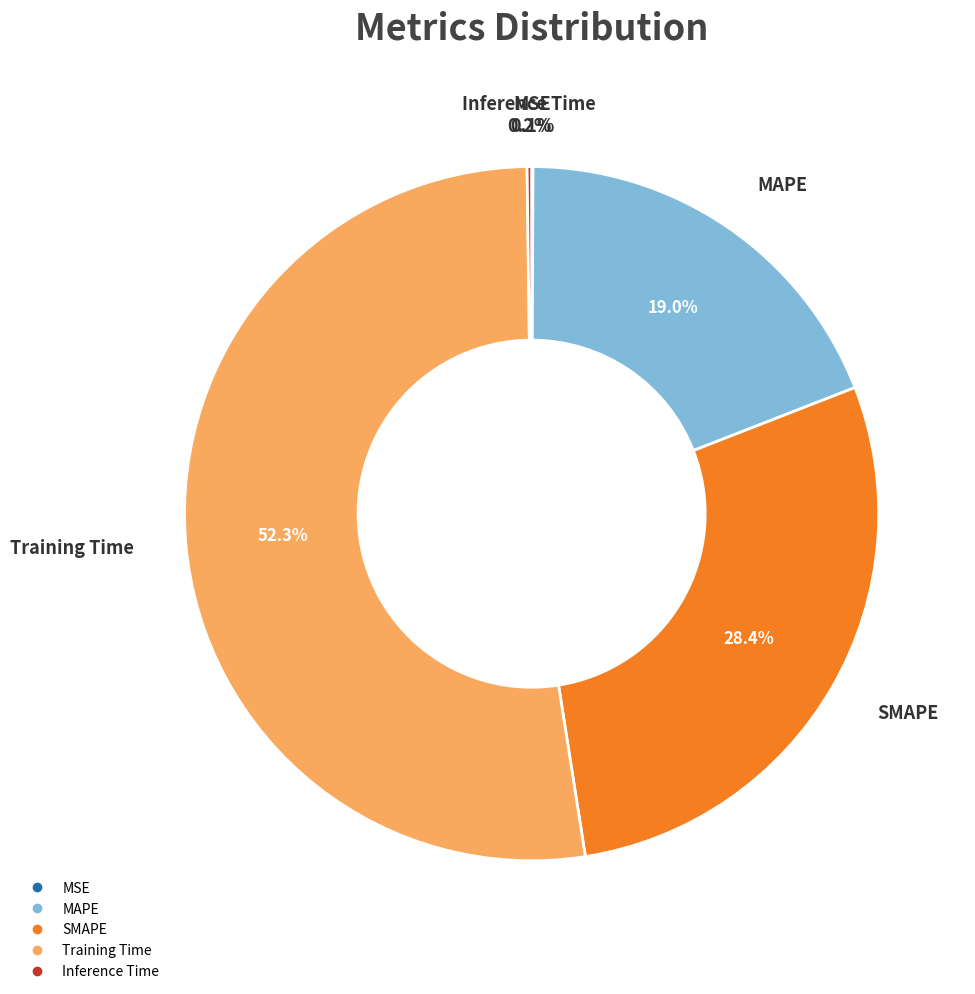

Does MAPE account for over 50% of the chart?

No